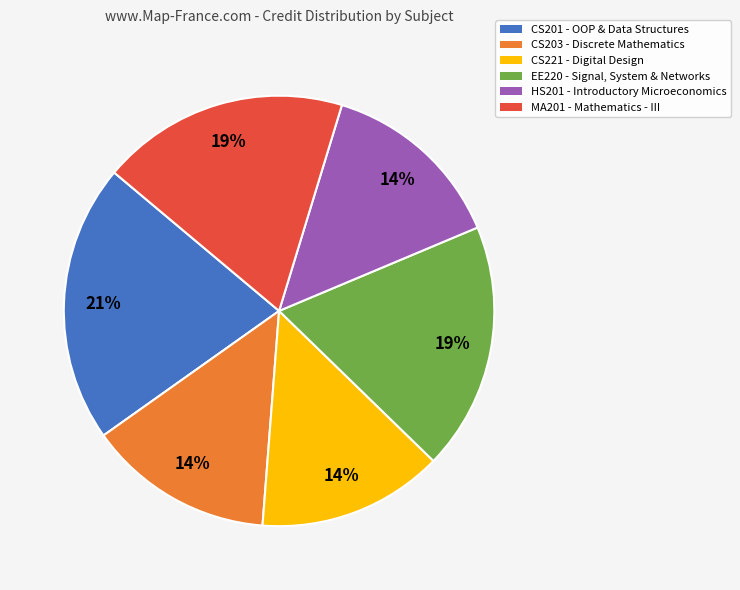

To the nearest percent, what is the combined percentage of HS201 and MA201?

33%